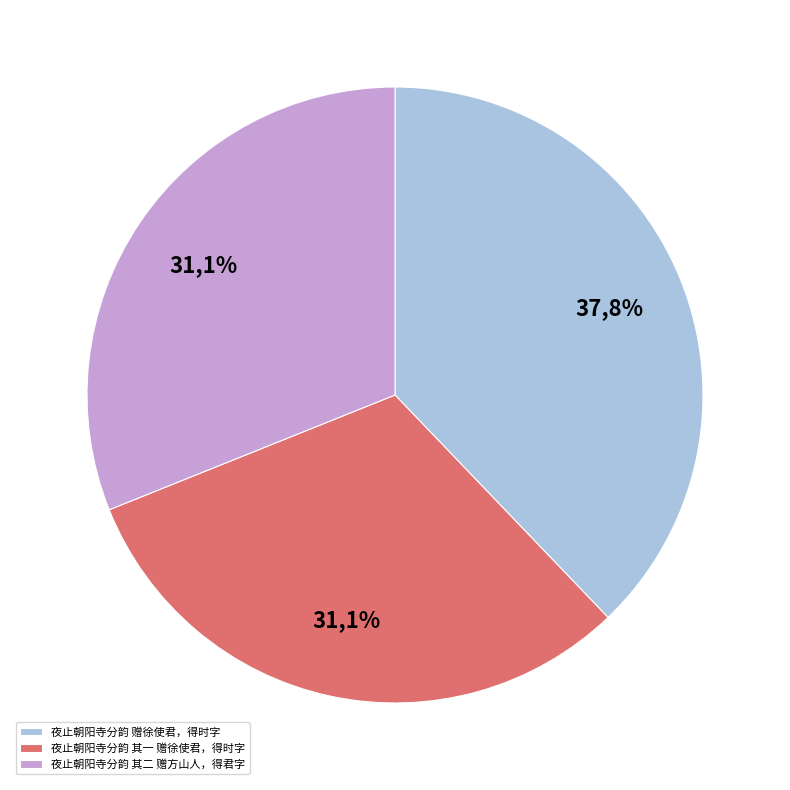

To the nearest percent, what portion does 夜止朝阳寺分韵 赠徐使君，得时字 represent?

38%